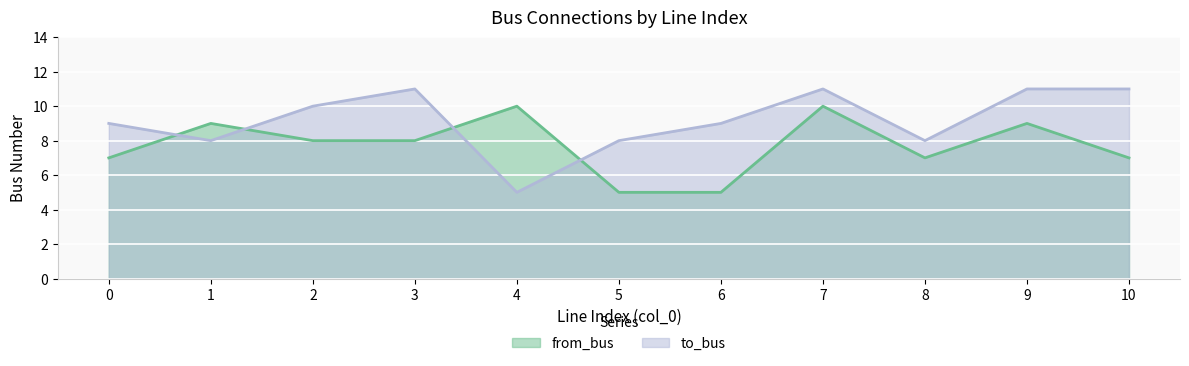

How many values in the to_bus series are below 9?

4